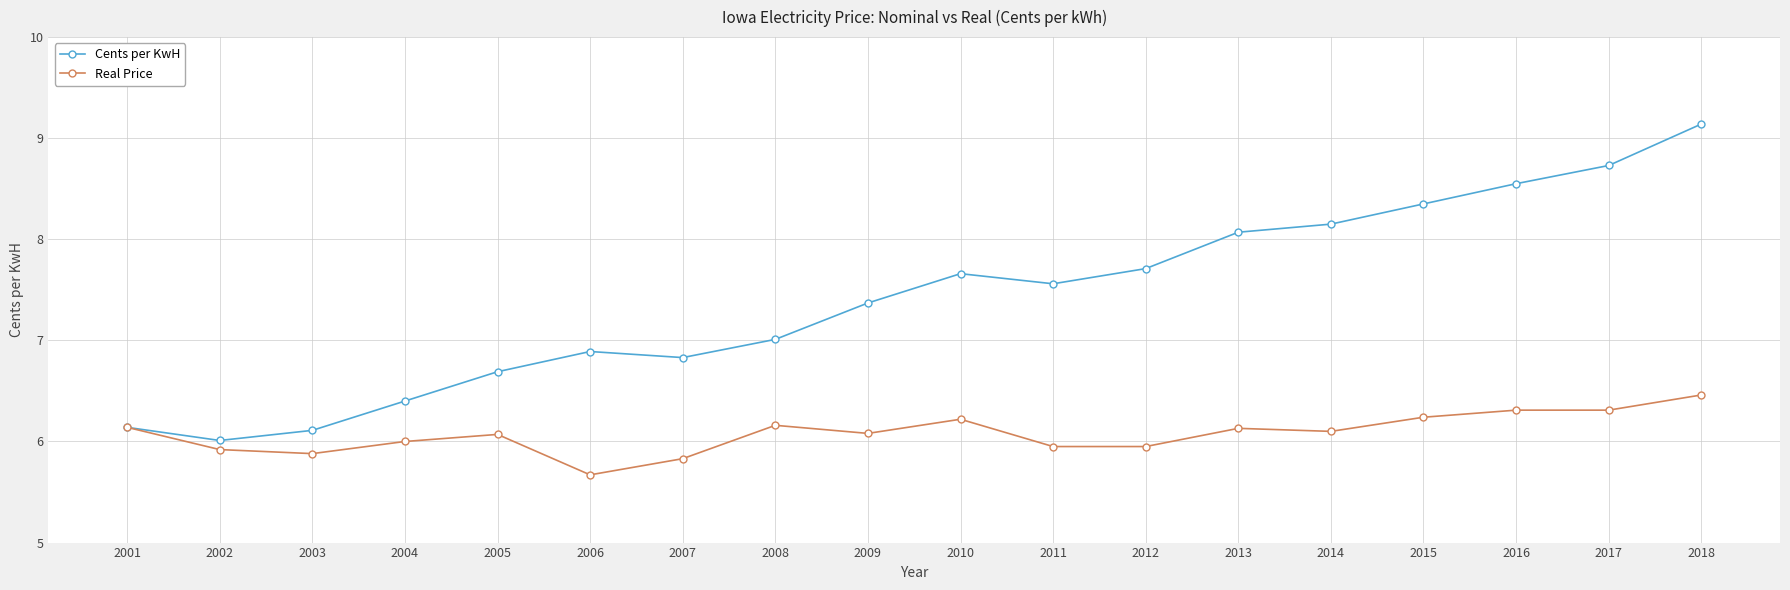

The Real Price series shows 10.8 at 2008. True or false?

False